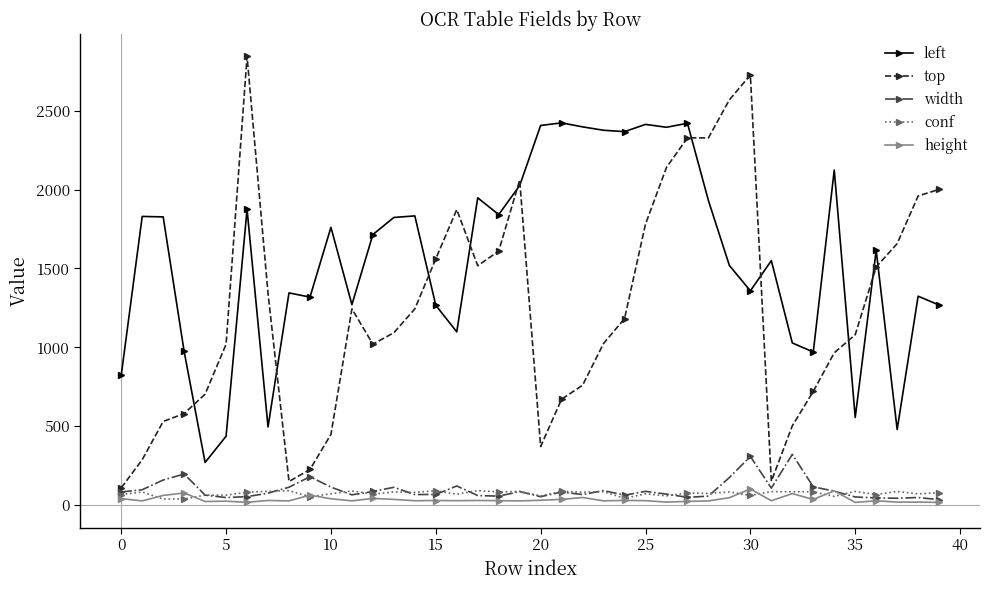

True or false: top and width intersect in this chart.

False